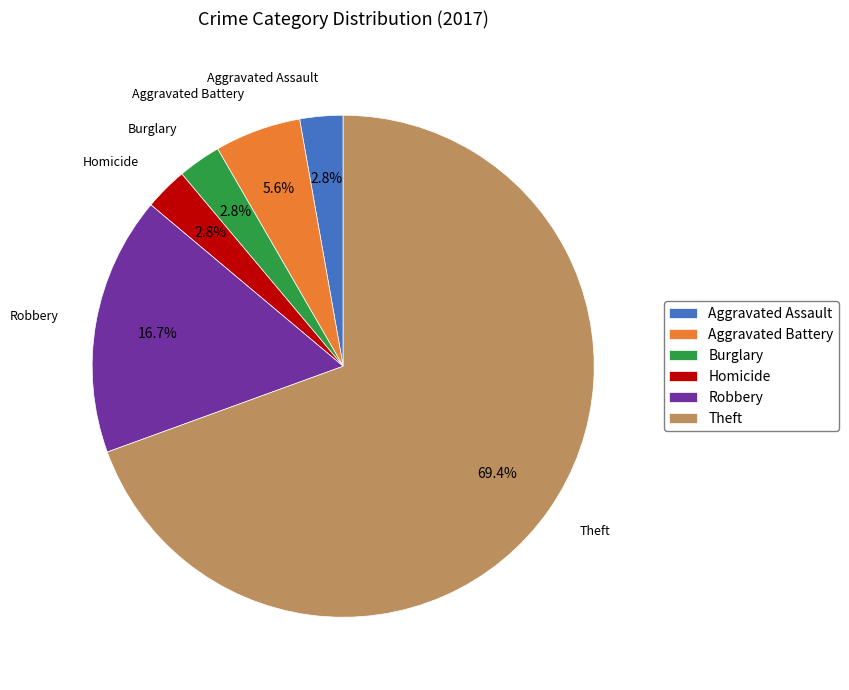

To the nearest percent, what portion does Burglary represent?

3%